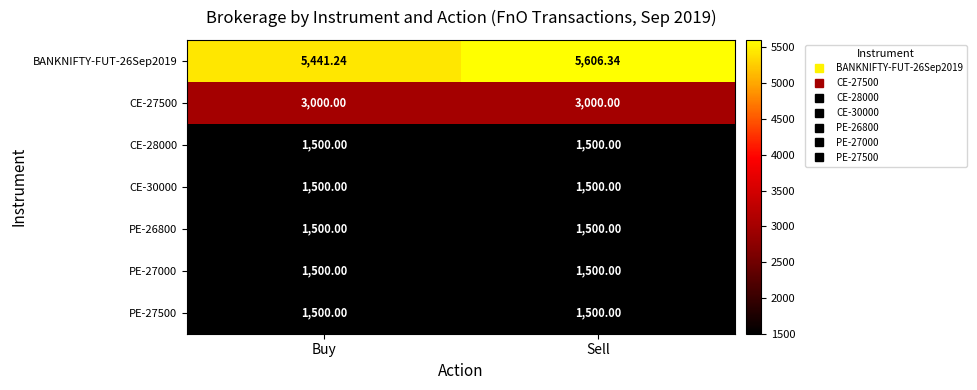

Which label corresponds to the largest value in the chart?

Sell